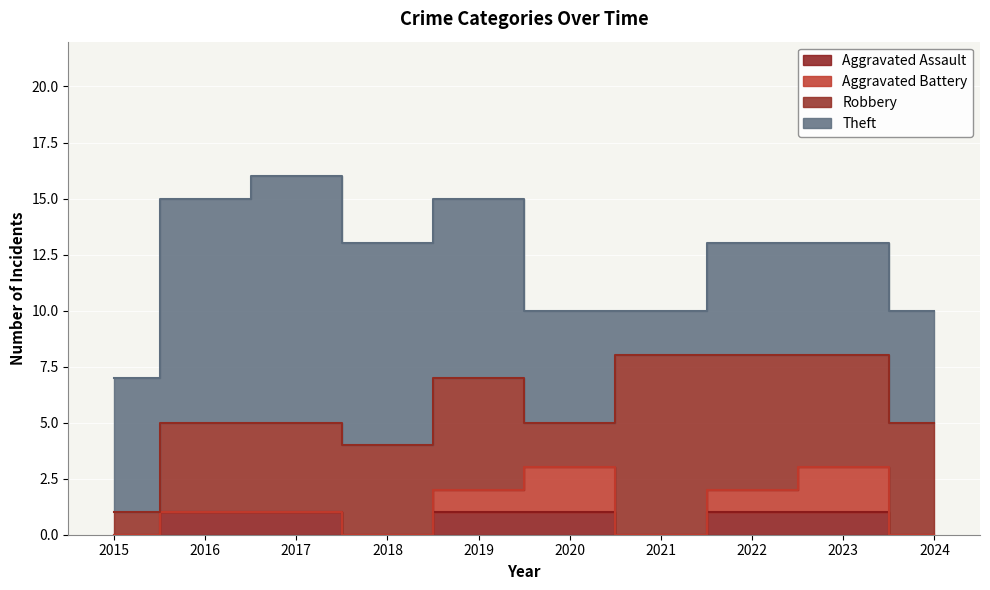

Which series has the largest range (max minus min)?

Theft